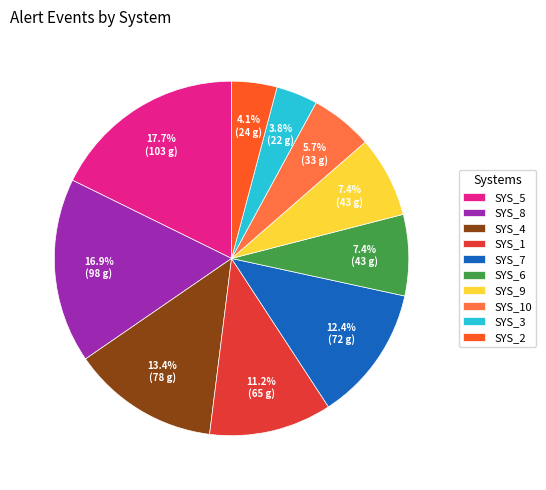

Is there any slice that represents more than half of the pie?

No